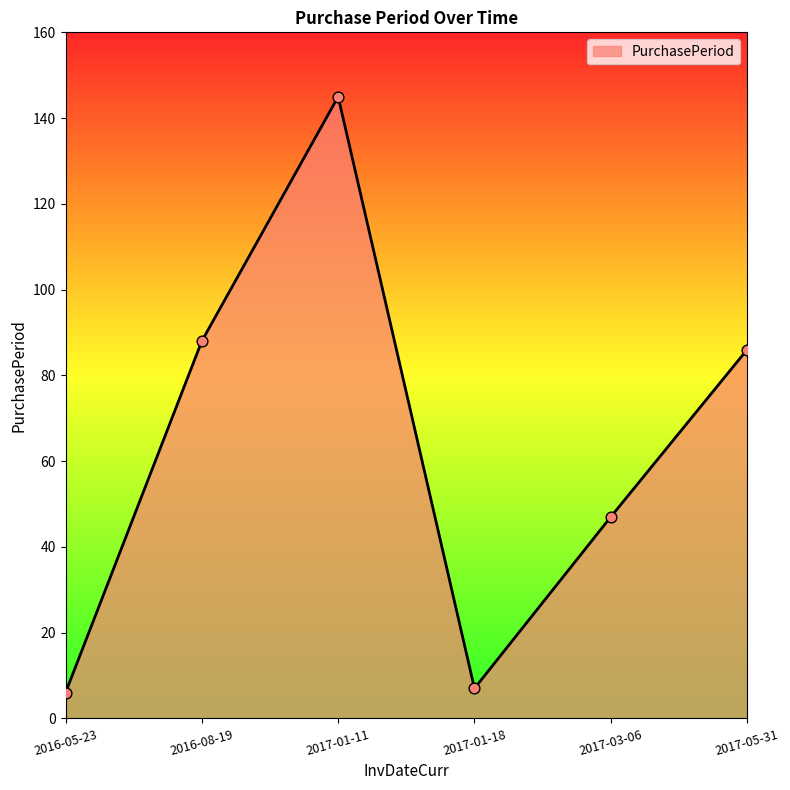

Approximately how many times larger is the value at 2017-01-11 compared to 2017-05-31?

1.7